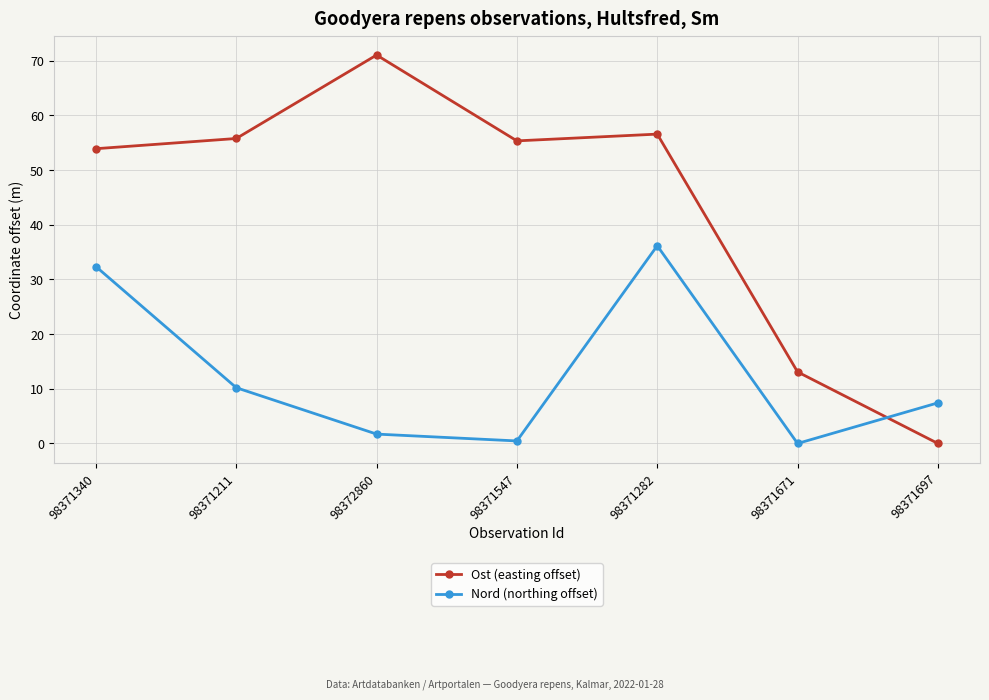

The Ost (easting offset) series shows 6.0 at 98371671. True or false?

False